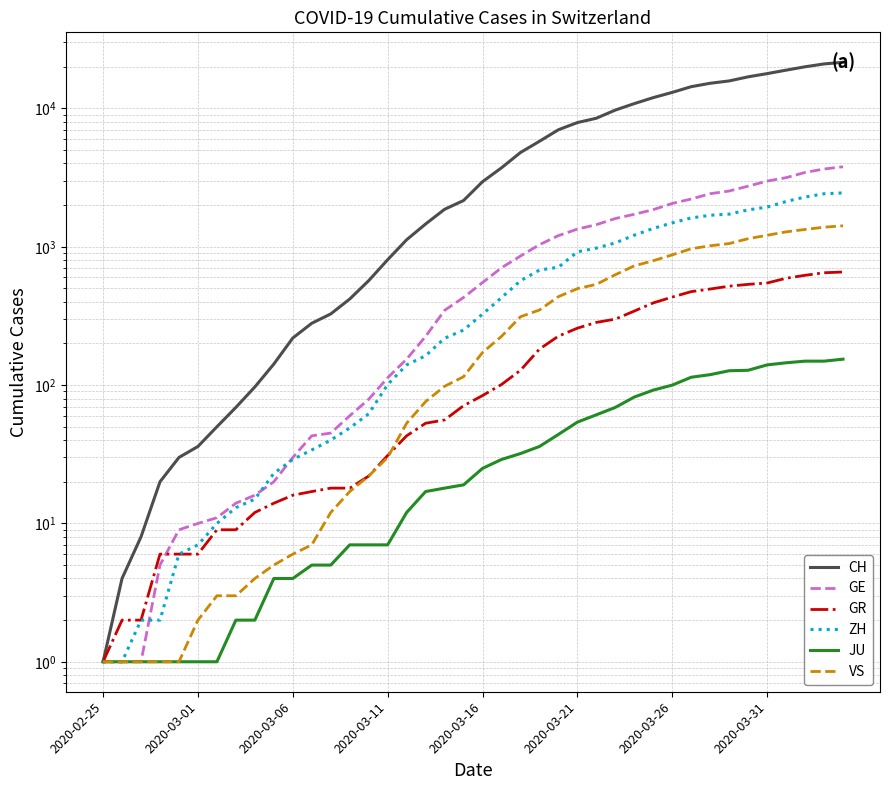

At how many categories does at least one series exceed 10081?

12